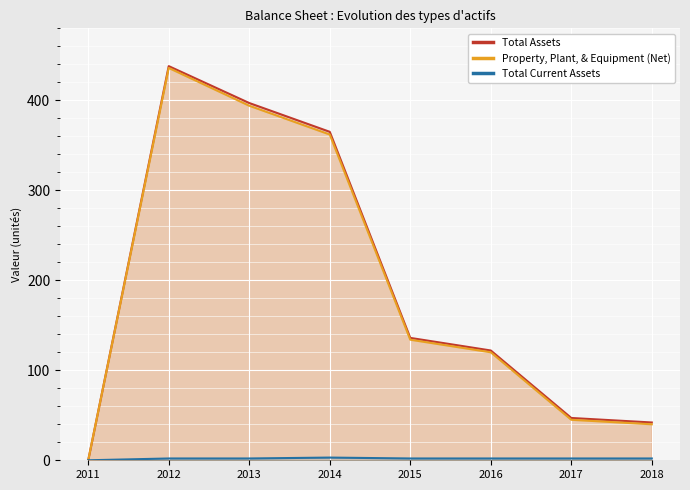

At which category does the chart reach its minimum across all series?

2011